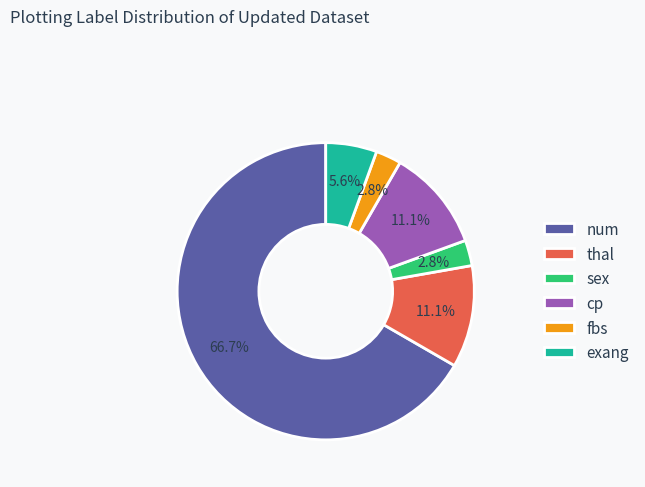

True or false: thal accounts for 22% of the total.

False